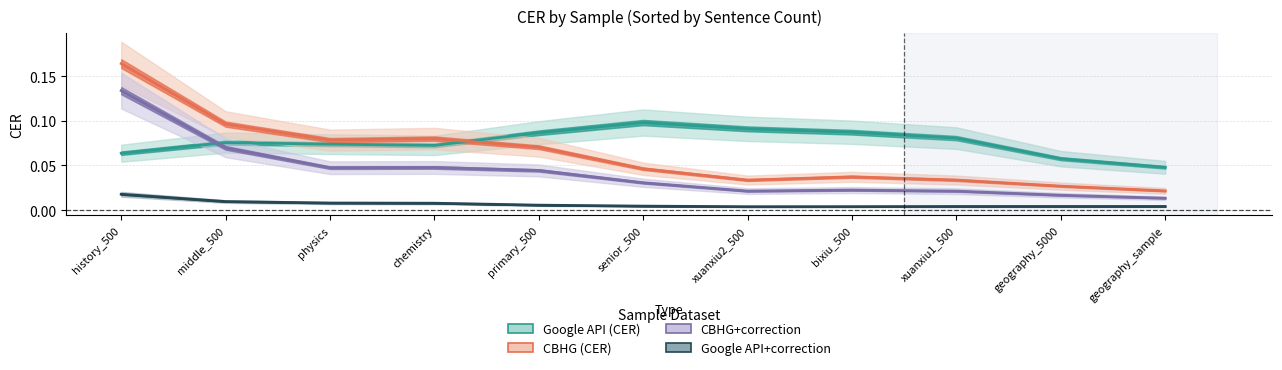

What is the difference between the maximum and minimum values in the Google API (CER) series?

0.1